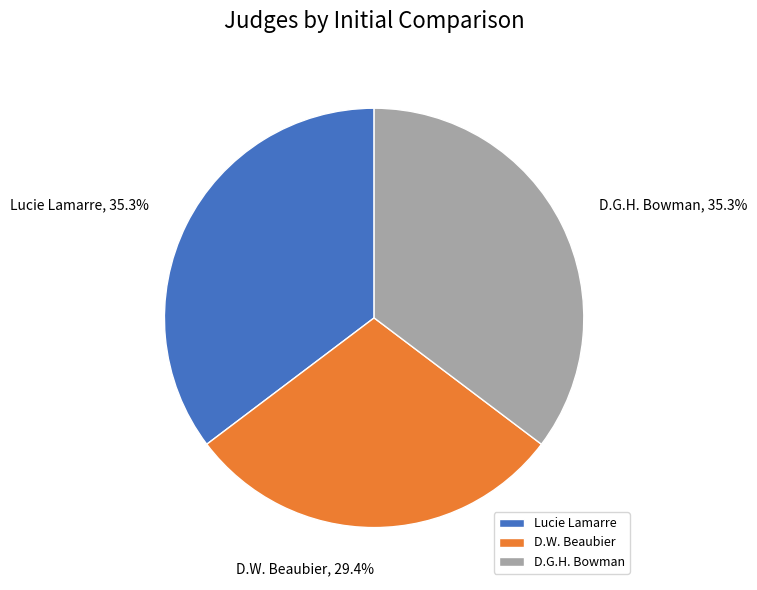

Approximately how many times larger is the value at Lucie Lamarre compared to D.W. Beaubier?

1.2